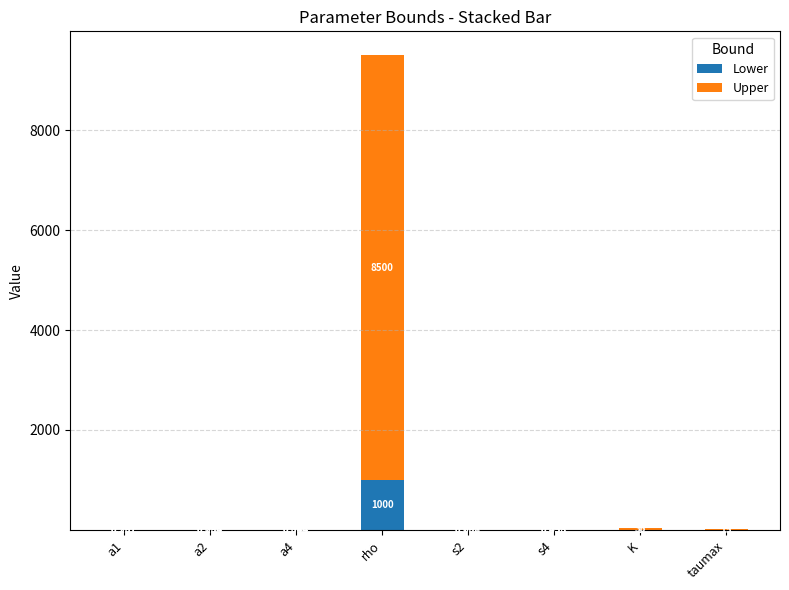

What is the average value of the Lower series?

125.3